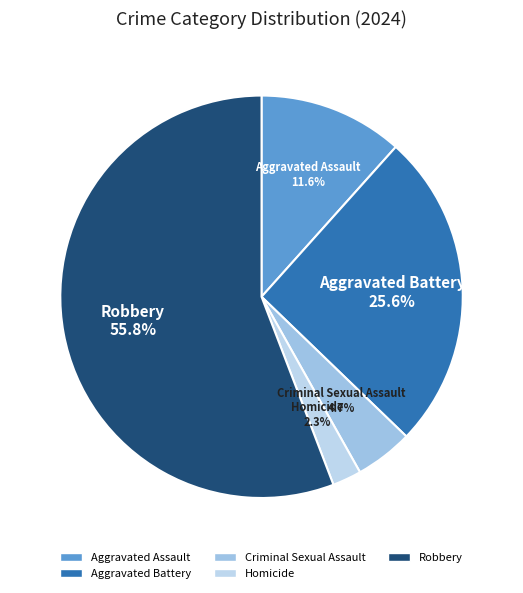

Rank the categories by value from lowest to highest.

Homicide, Criminal Sexual Assault, Aggravated Assault, Aggravated Battery, Robbery